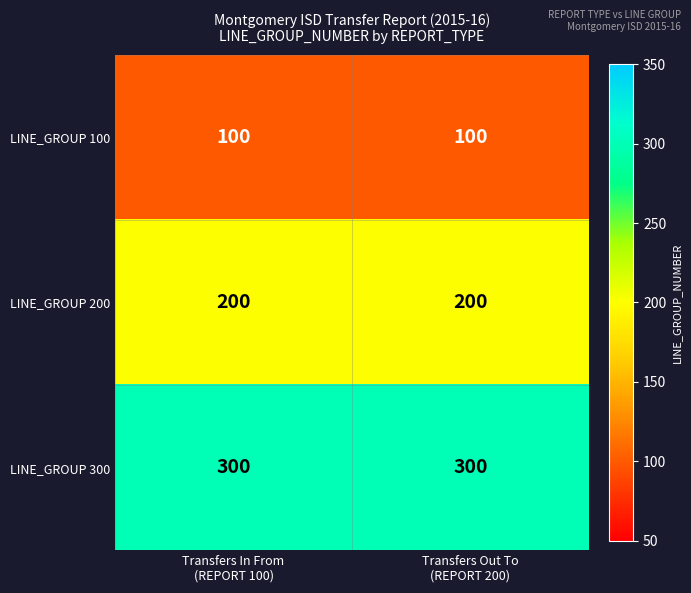

What is the sum of all LINE_GROUP 200 values?

400